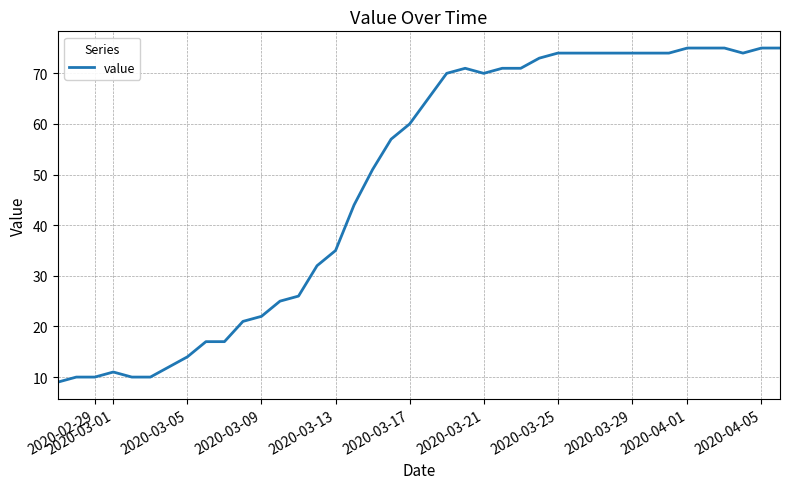

What is the difference between the maximum and minimum values?

66